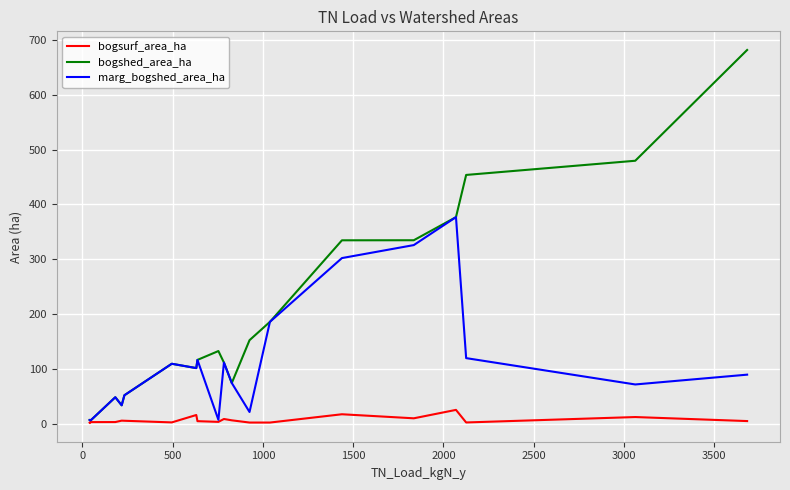

Which series has the widest spread of values?

bogshed_area_ha